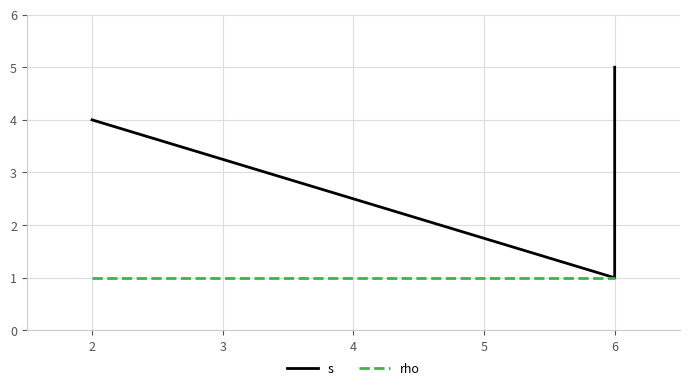

At which category does the chart reach its minimum across all series?

6